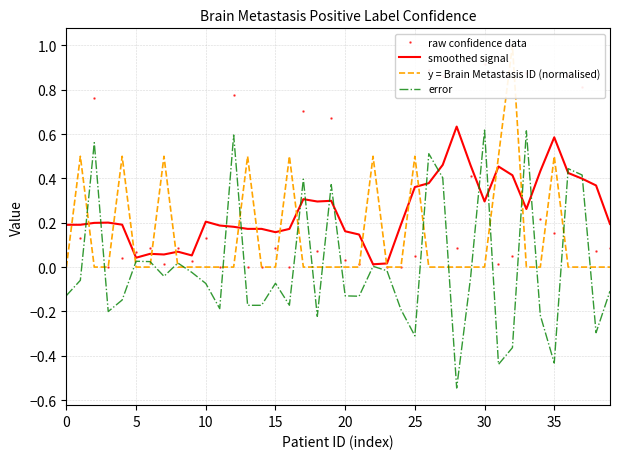

At how many categories does at least one series exceed 0?

40